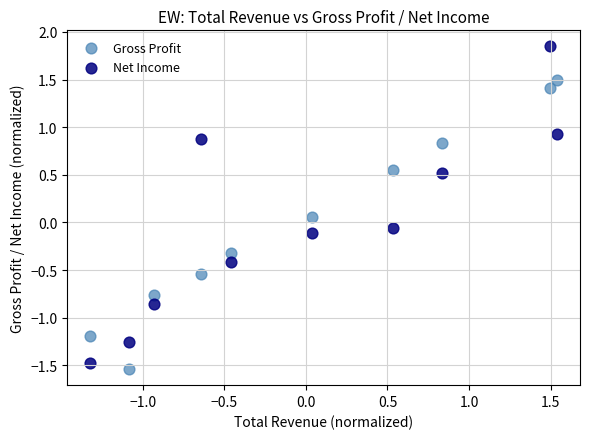

Which series reaches the maximum Y coordinate?

Net Income